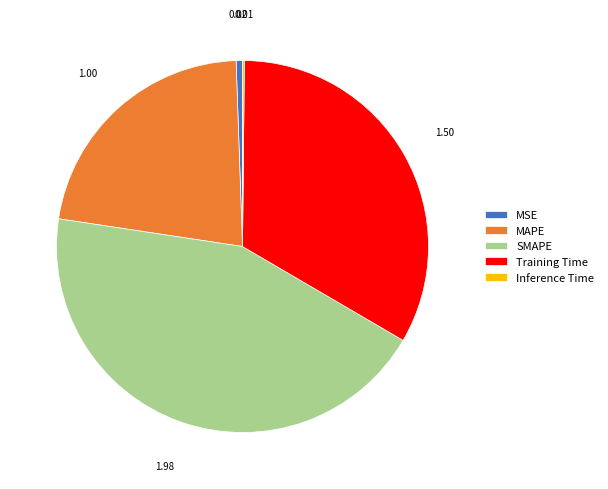

Which has a higher value, SMAPE or MSE?

SMAPE